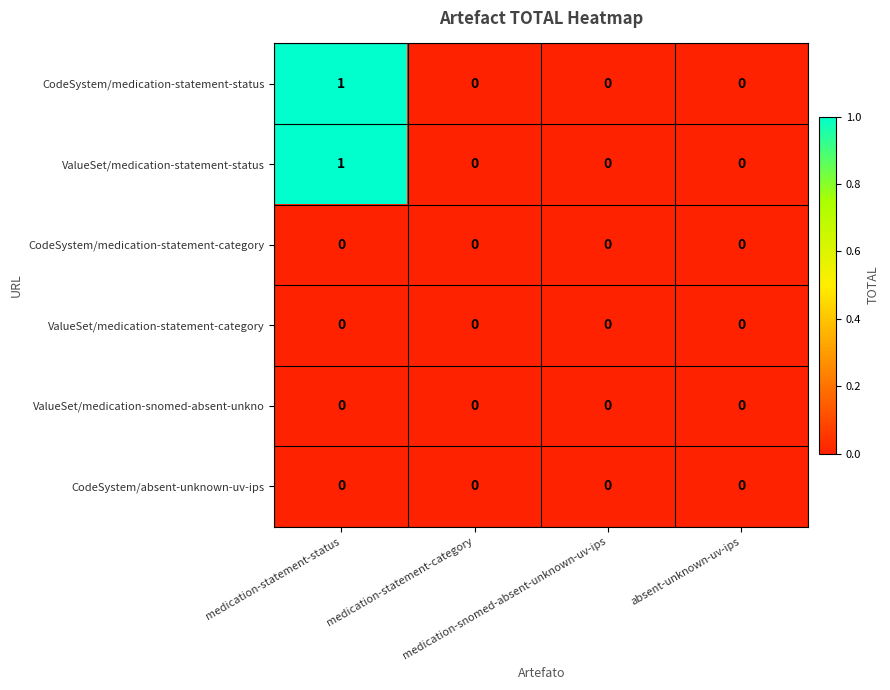

At how many categories does at least one series exceed 0?

1